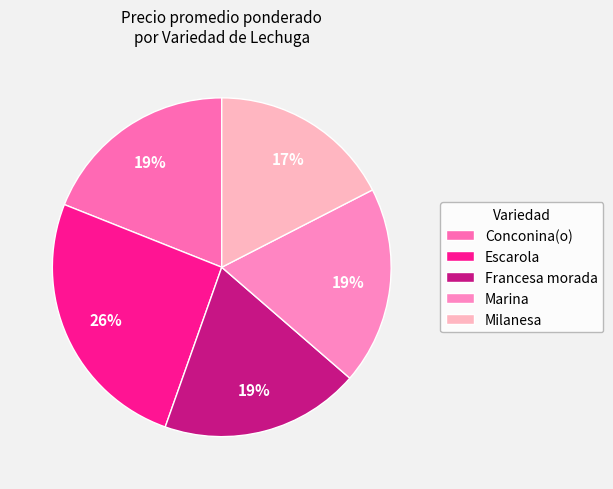

Count the number of slices in the pie.

5